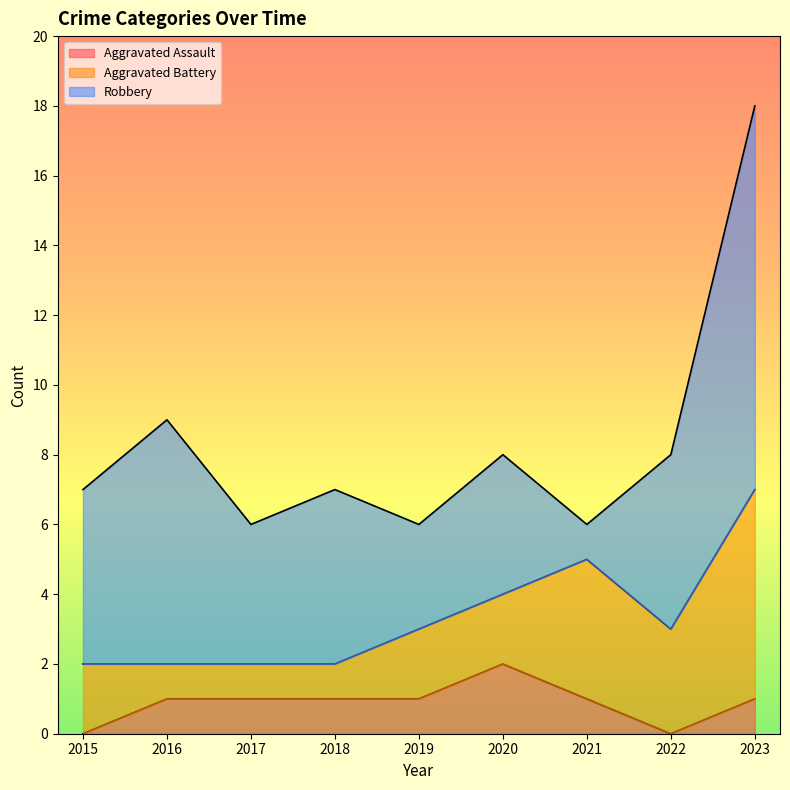

True or false: Aggravated Assault has a value of 0 at 2019.

False